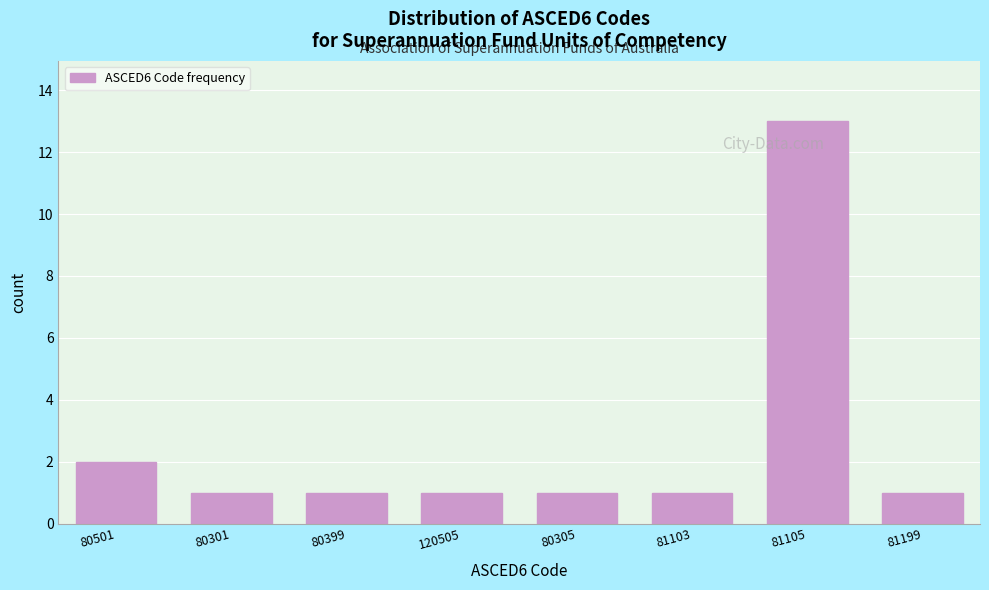

Reading right to left, transcribe all the data shown in this chart.

81199=1	81105=13	81103=1	80305=1	120505=1	80399=1	80301=1	80501=2